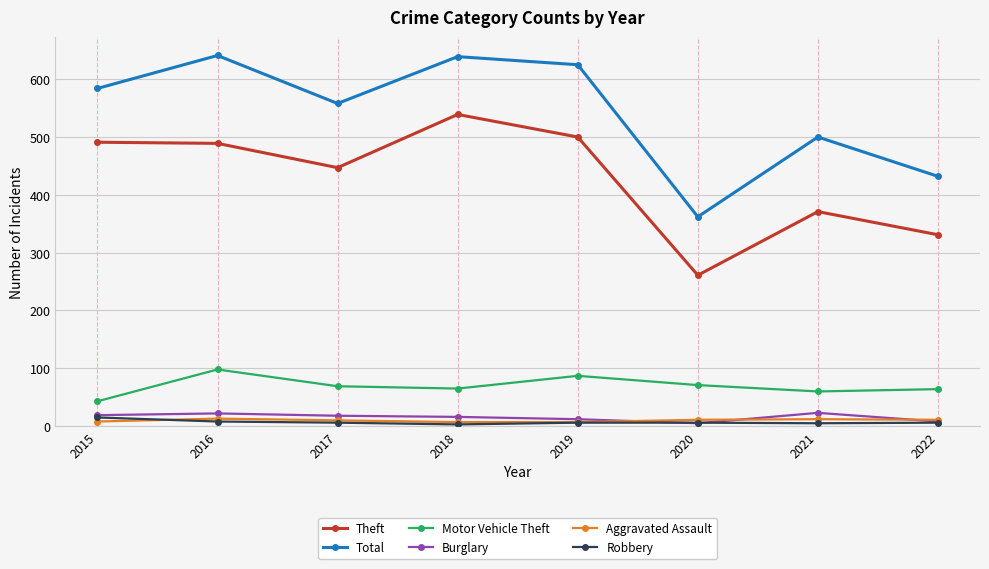

How many lines are shown in the chart?

6